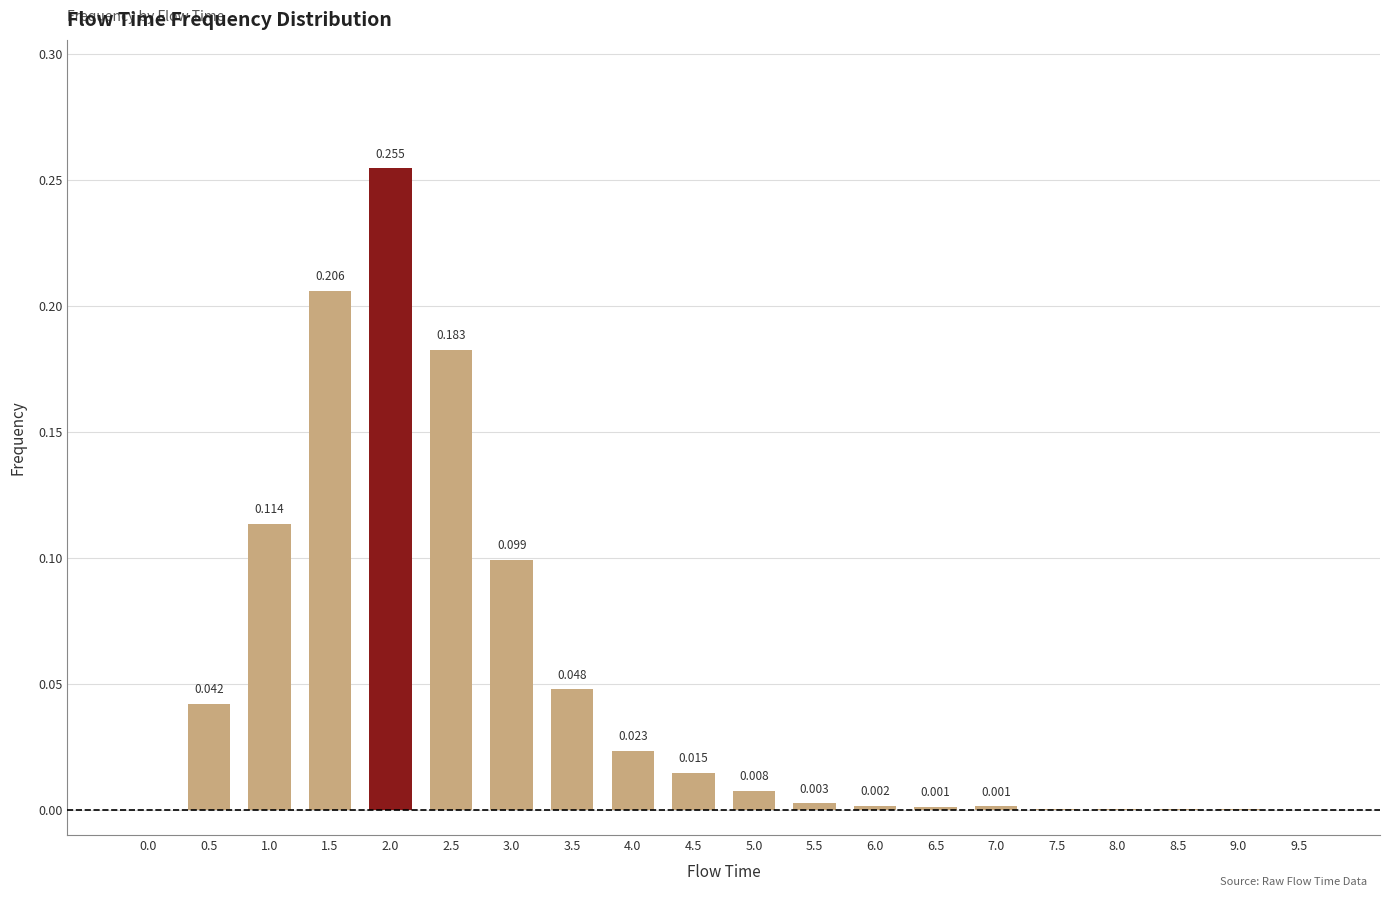

Rank the categories by value from highest to lowest.

2.0, 1.5, 2.5, 1.0, 3.0, 3.5, 0.5, 4.0, 4.5, 5.0, 5.5, 6.0, 7.0, 6.5, 7.5, 8.0, 8.5, 9.0, 0.0, 9.5